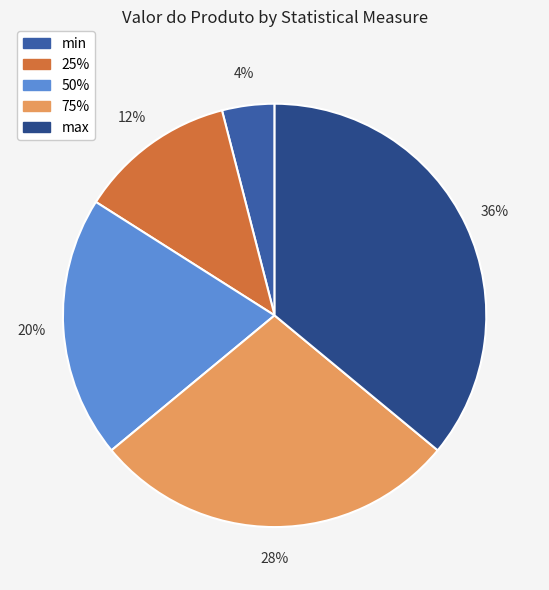

True or false: max accounts for 30% of the total.

False